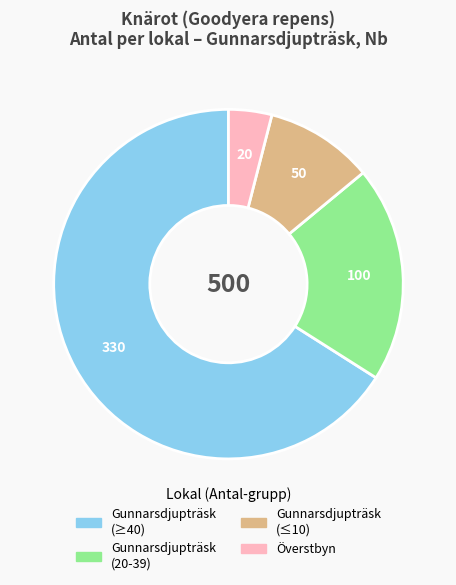

Is there a majority slice in this chart?

Yes